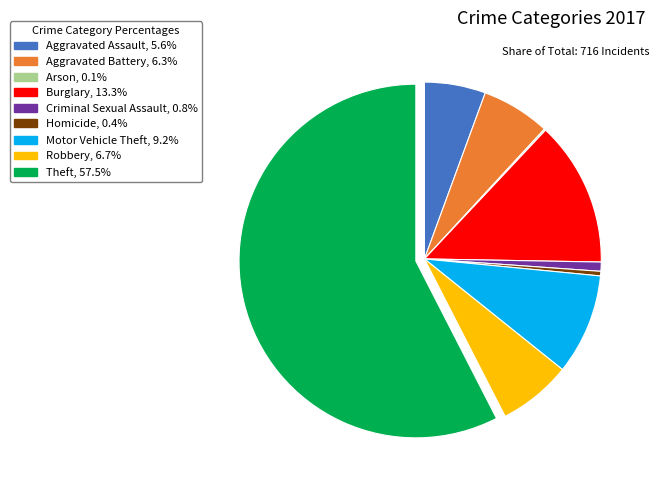

True or false: Theft accounts for 67% of the total.

False